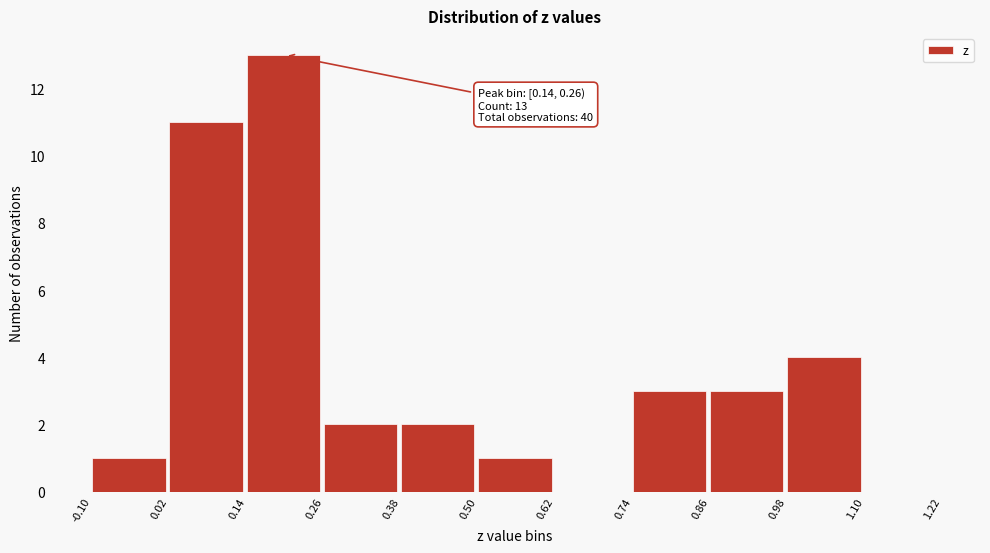

Which range on the x-axis has the tallest bar?

0.14 to 0.26